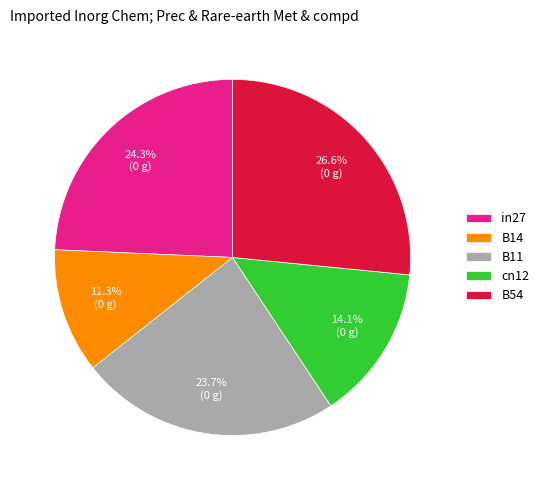

Is the sum of cn12 and B14 greater than half?

No